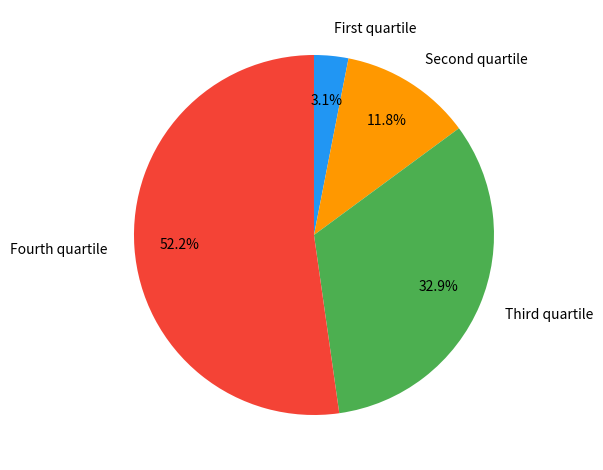

Does Fourth quartile account for over 50% of the chart?

Yes